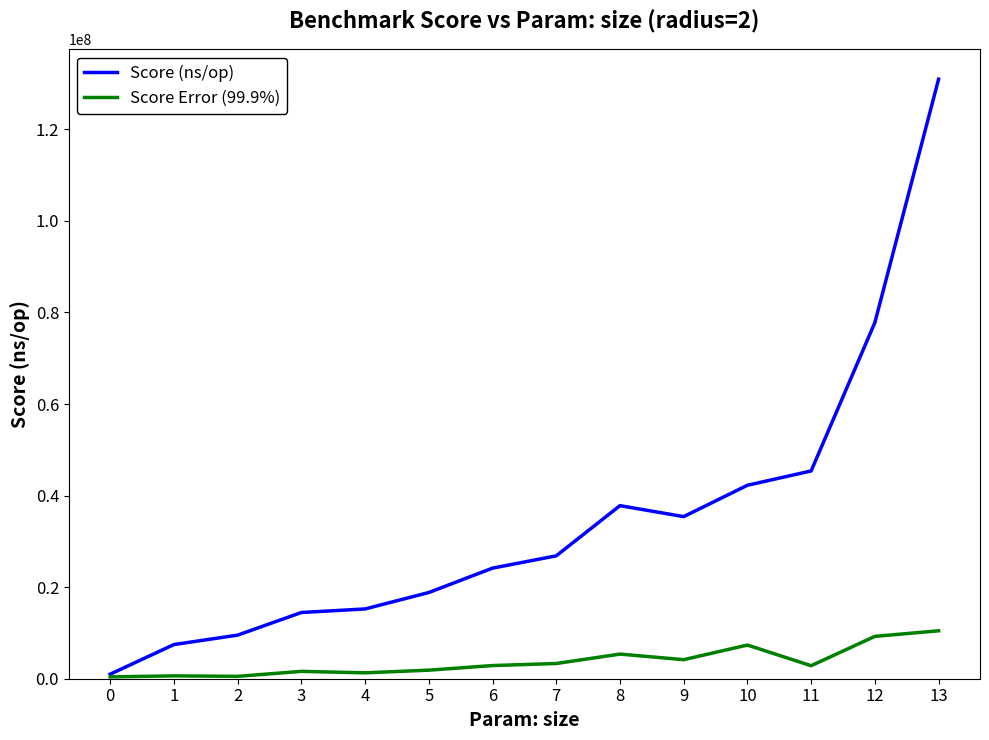

What is the greatest value displayed?

130943975.4